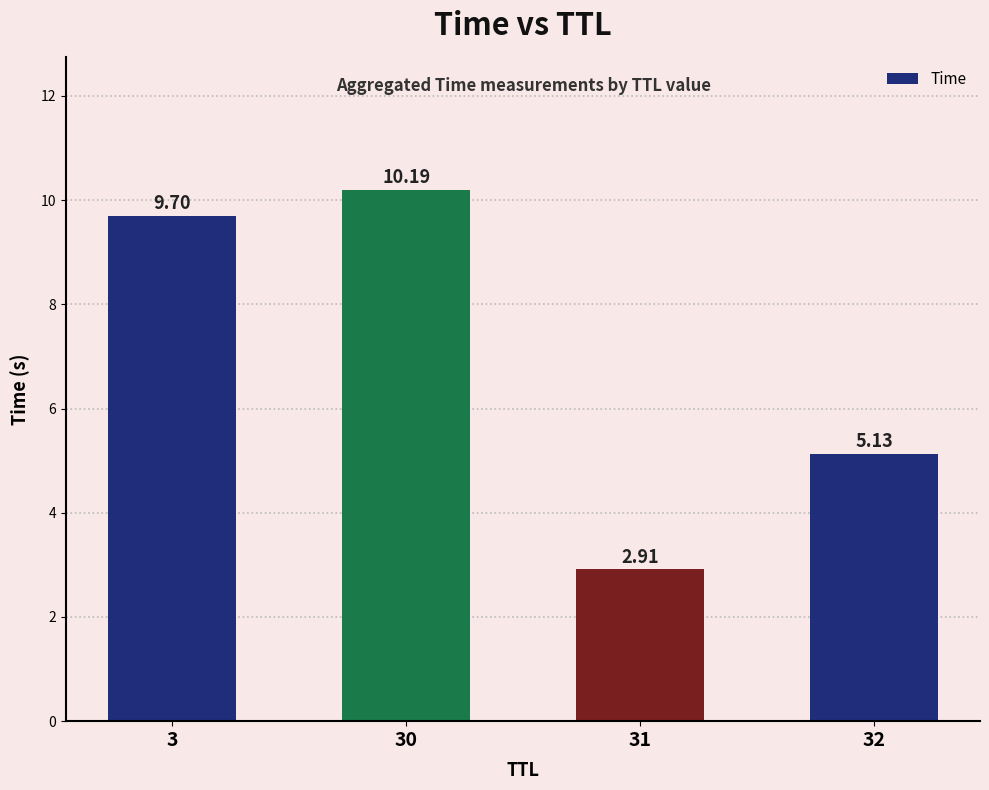

Which has a higher value, 3 or 32?

3